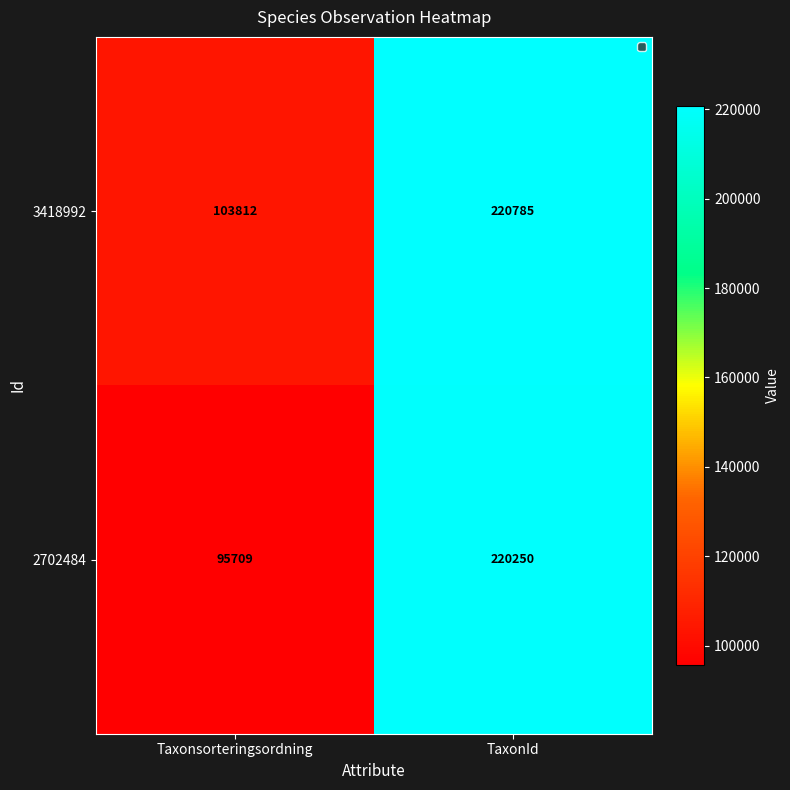

Reading left to right, what are all the values shown in this chart?

3418992: Taxonsorteringsordning=103812	TaxonId=220785
2702484: Taxonsorteringsordning=95709	TaxonId=220250